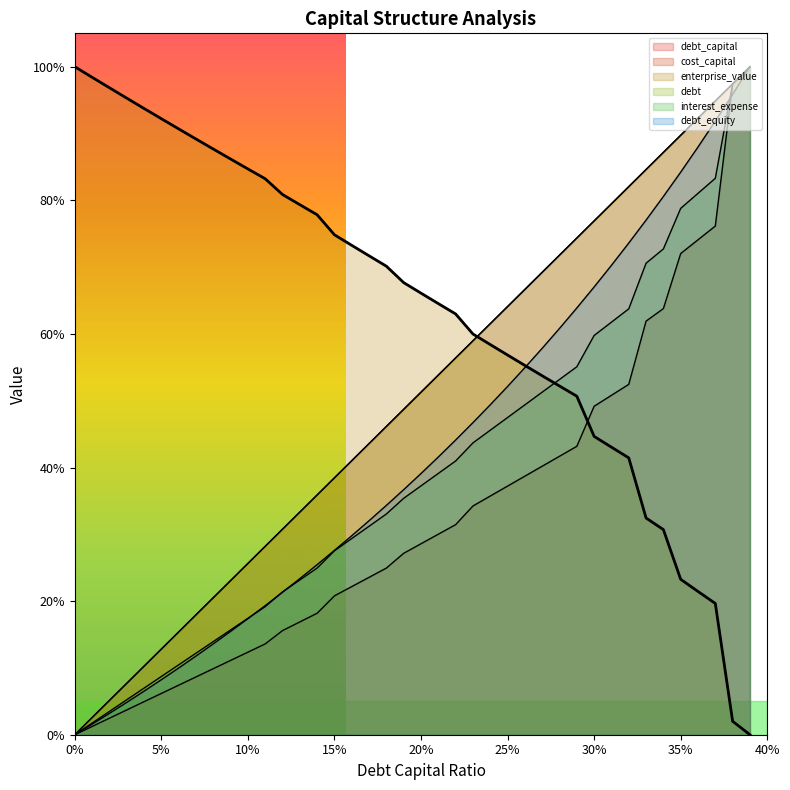

List the labels in order of interest_expense value, largest first.

0.39, 0.38, 0.37, 0.36, 0.35, 0.34, 0.33, 0.32, 0.31, 0.3, 0.29, 0.28, 0.27, 0.26, 0.25, 0.24, 0.23, 0.22, 0.21, 0.2, 0.19, 0.18, 0.17, 0.16, 0.15, 0.14, 0.13, 0.12, 0.11, 0.1, 0.09, 0.08, 0.07, 0.06, 0.05, 0.04, 0.03, 0.02, 0.01, 0.0